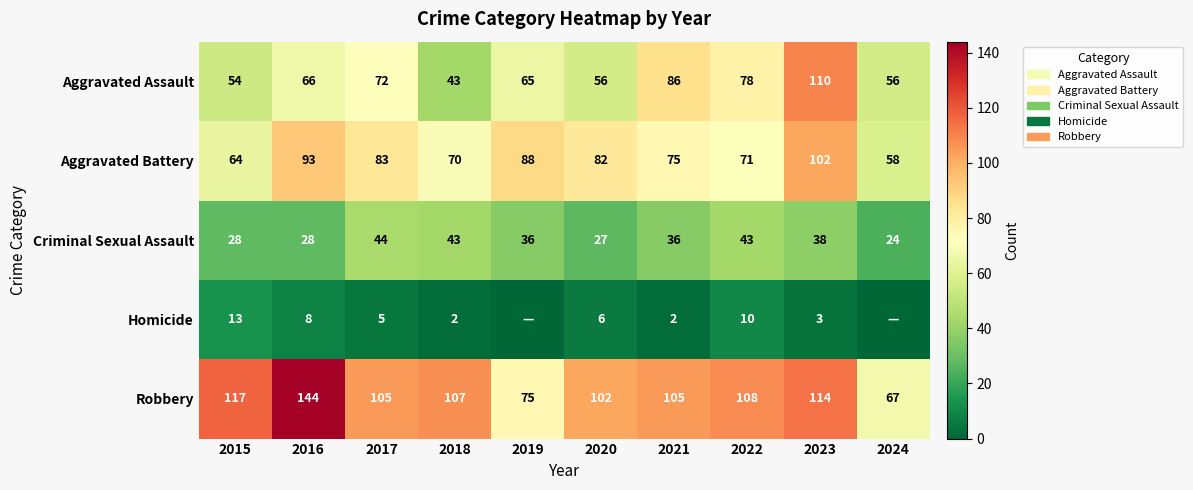

At which label does Aggravated Battery first exceed 82?

2016